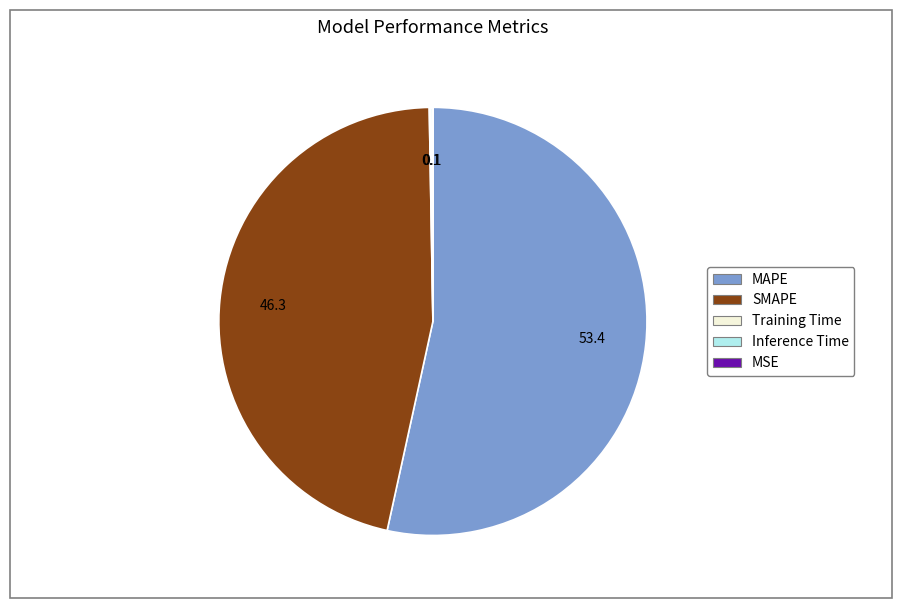

True or false: MAPE accounts for 65% of the total.

False